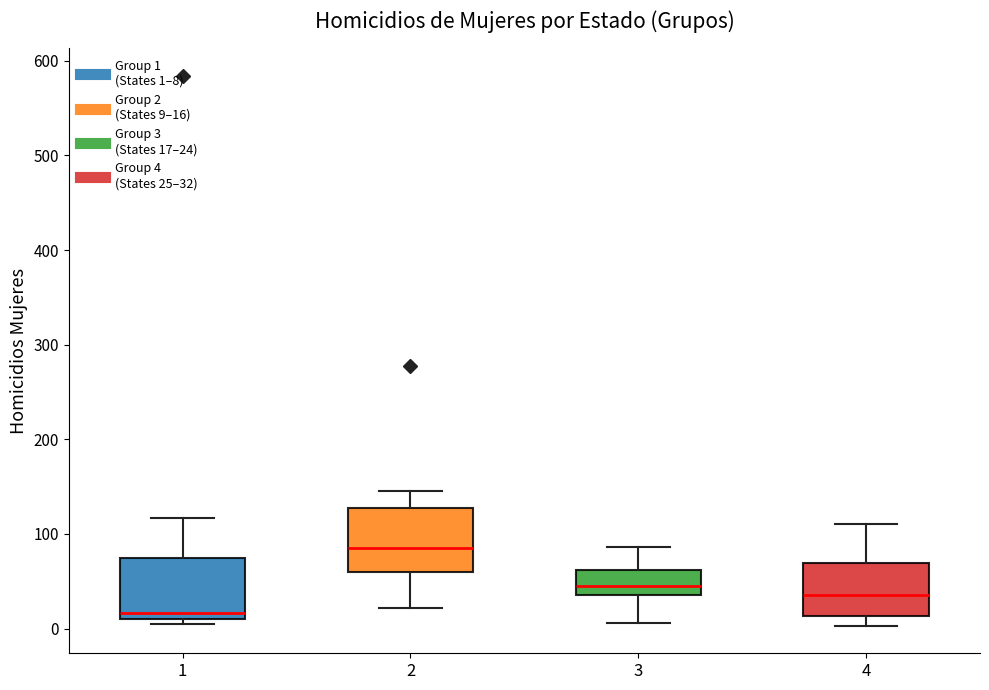

Reading left to right, transcribe this box plot: for each box, give where its median line is, the range the box spans, and where its two whiskers end, as read against the y-axis. The values are not printed on the chart, so give them approximately, as read against the axis.

1: median 20, box 10 to 80, whiskers 10 (just below the box's lower edge) to 120
2: median 90, box 60 to 130, whiskers 20 to 150
3: median 50, box 40 to 60, whiskers 10 to 90
4: median 40, box 10 to 70, whiskers 0 to 110